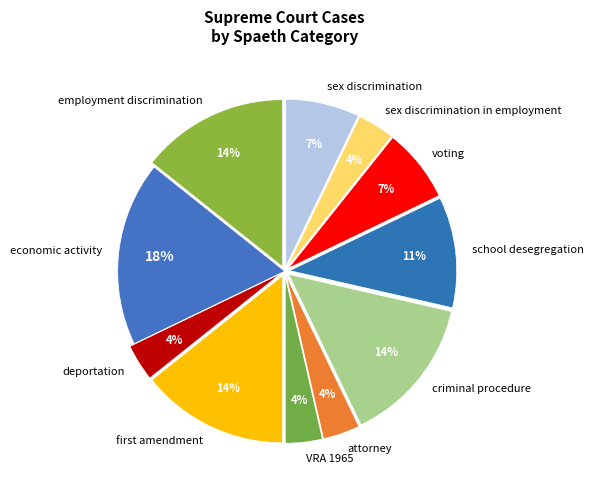

Which category has the biggest portion of the pie?

economic activity